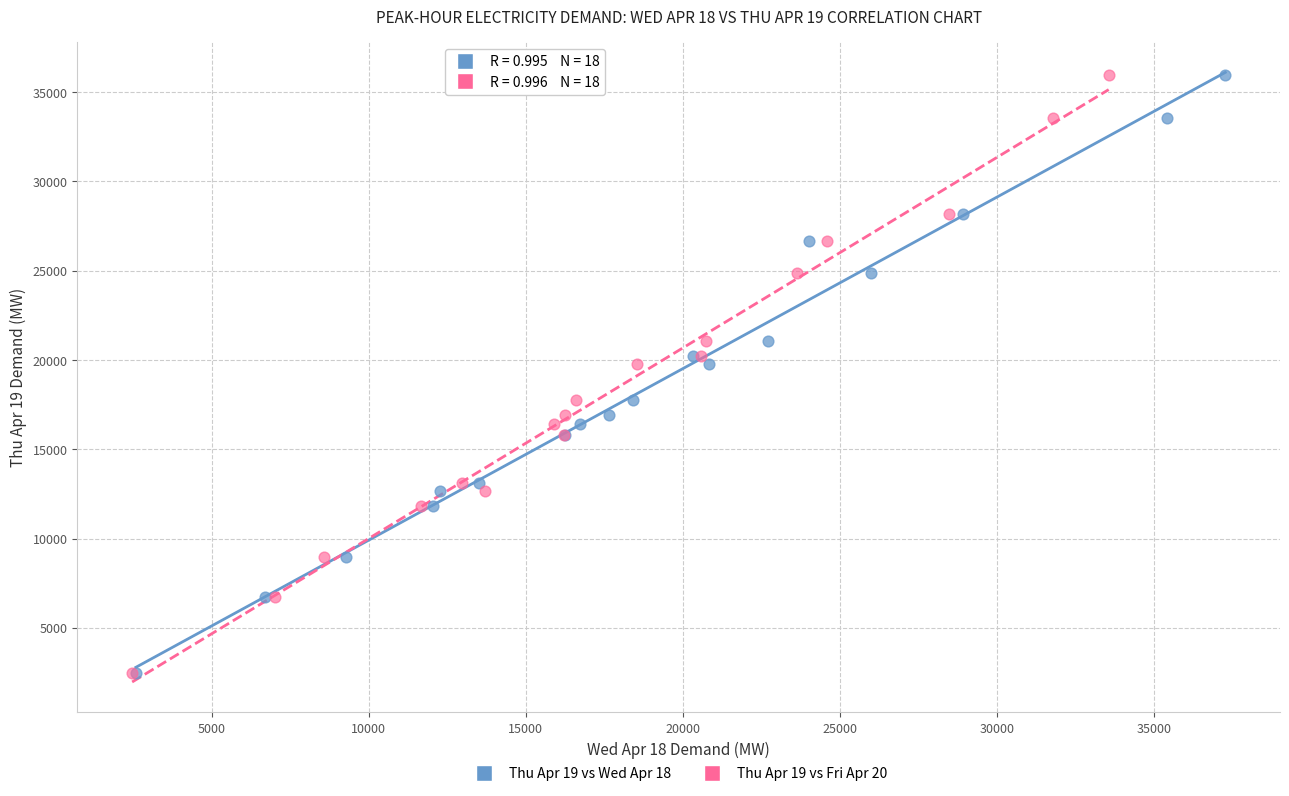

What are all the series names shown in the legend?

Thu Apr 19 vs Wed Apr 18, Thu Apr 19 vs Fri Apr 20